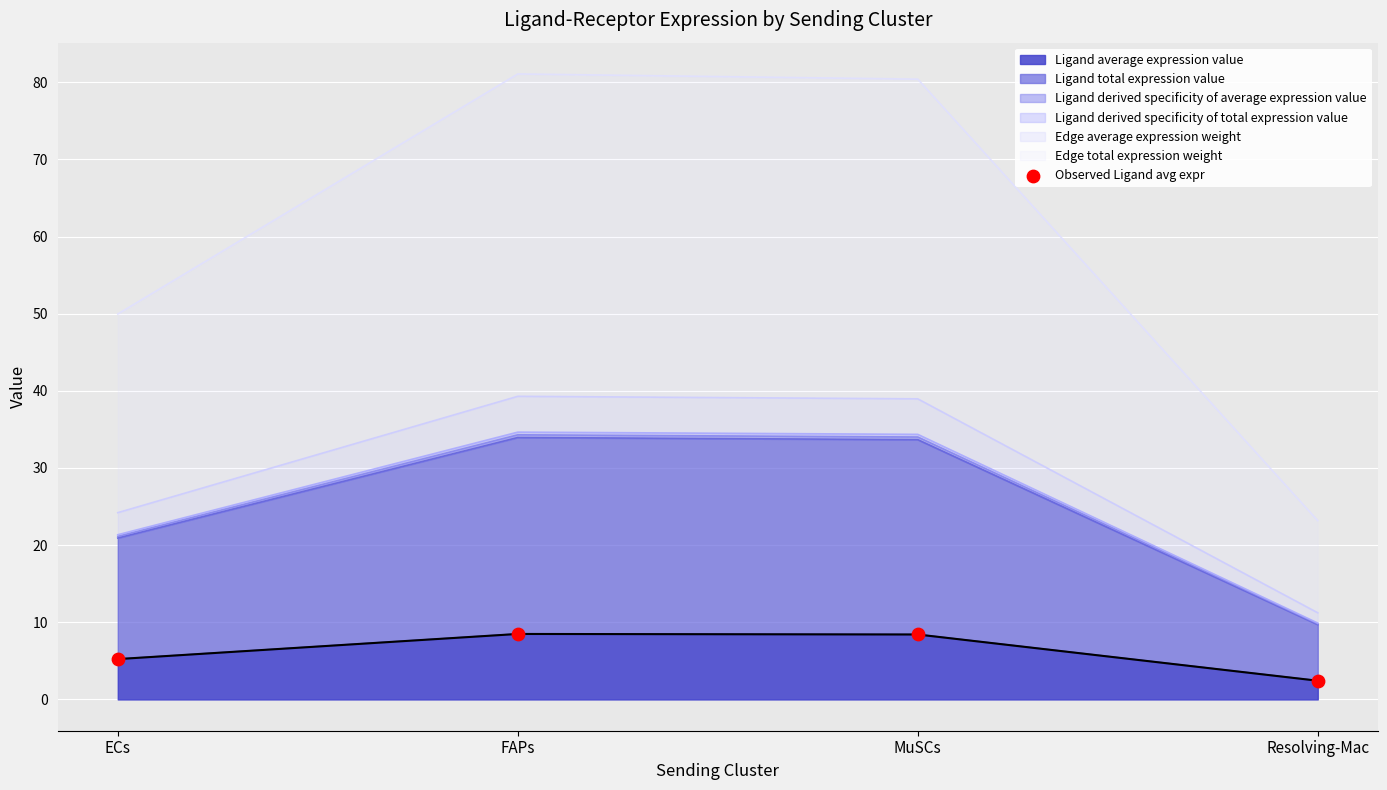

What is the change in value from ECs to Resolving-Mac?

-2.8